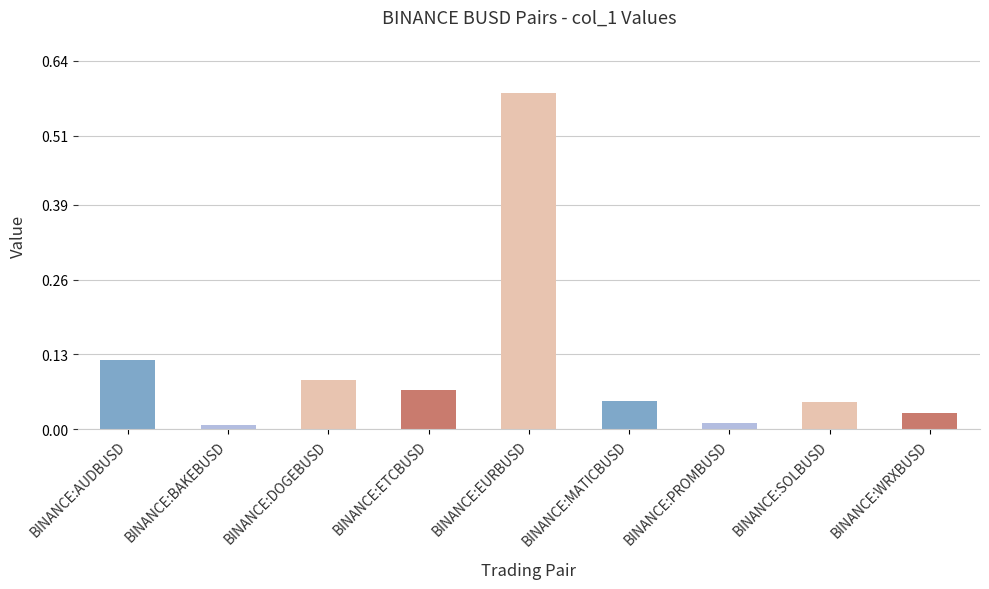

Does the chart contain stacked bars?

No